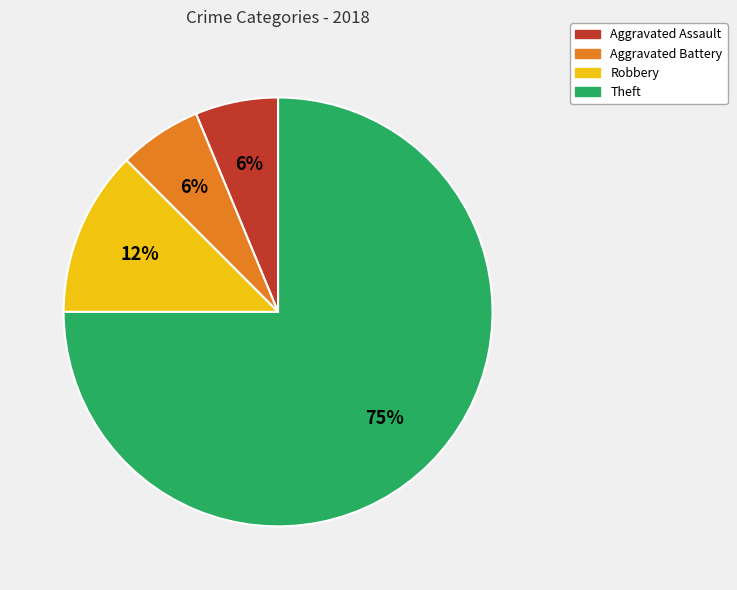

The Aggravated Battery slice represents 6% of the pie. True or false?

True